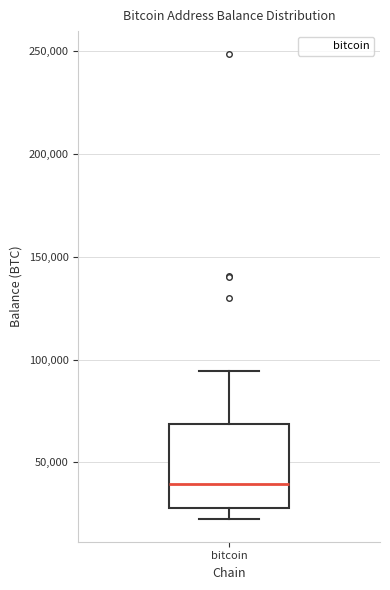

Read this box plot against the y-axis: the position of the median line, the range covered by the box, and the ends of both whiskers. The values are not printed on the chart, so give them approximately, as read against the axis.

median 40000, box 25000 to 70000, whiskers 25000 (just below the box's lower edge) to 95000